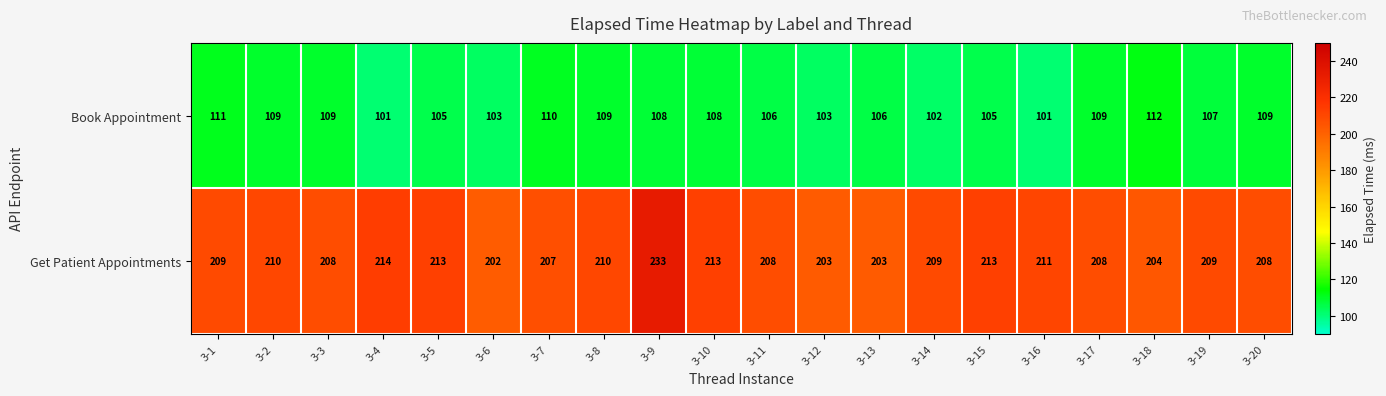

At 3-19, list the series in order from smallest to largest.

Book Appointment, Get Patient Appointments